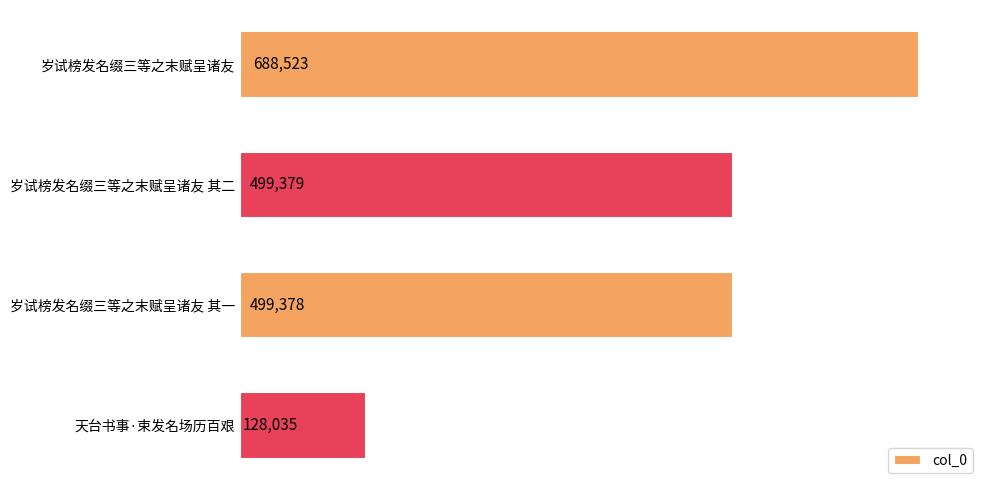

The value at 岁试榜发名缀三等之末赋呈诸友 其一 is 278147. True or false?

False